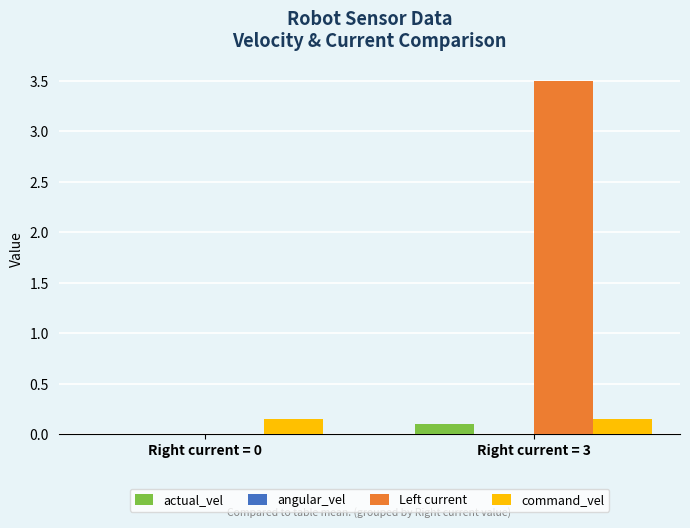

Which series has the largest total across all categories?

Left current